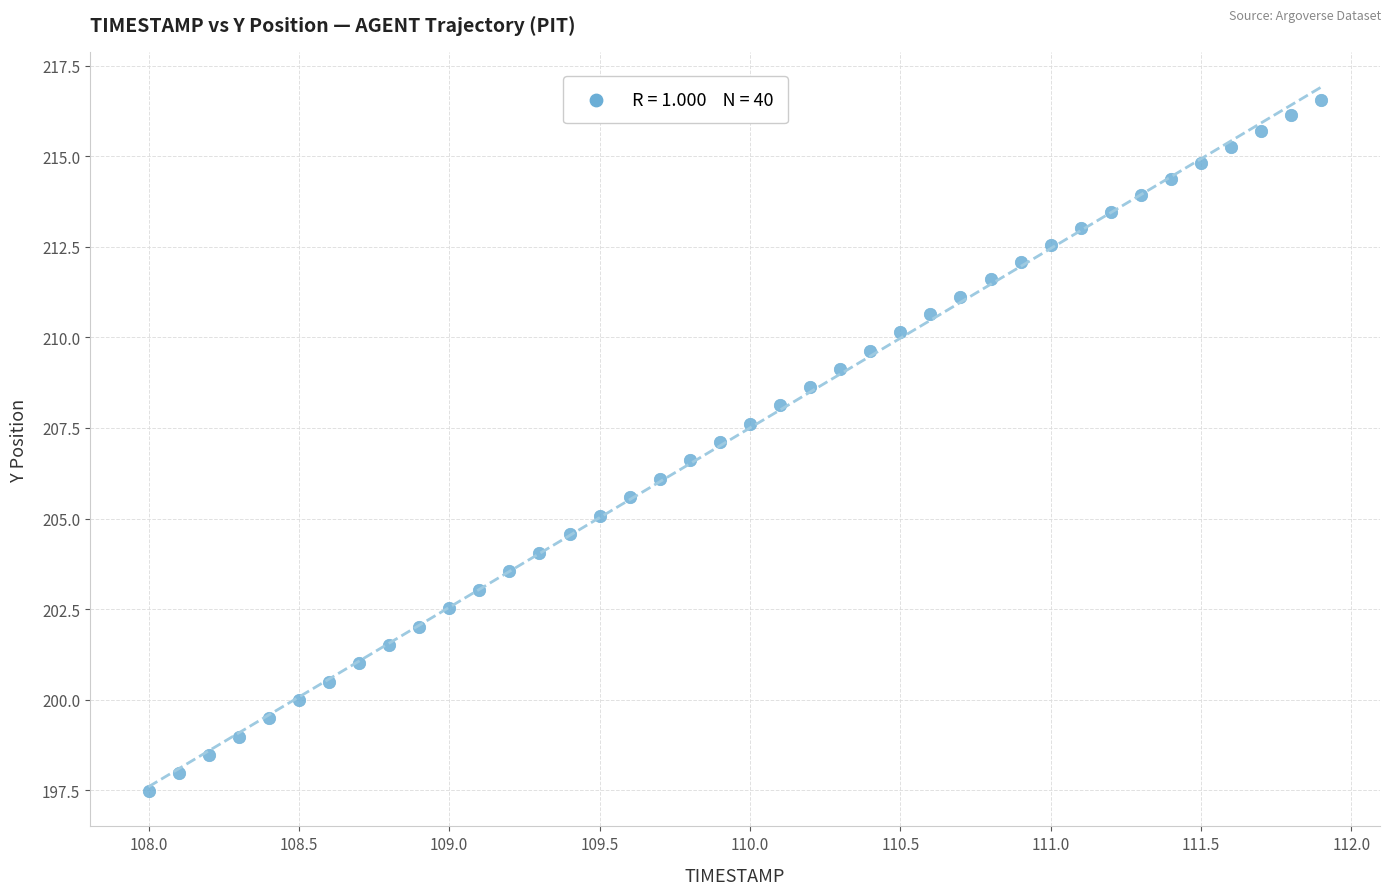

What is the range of X values (max minus min)?

3.9